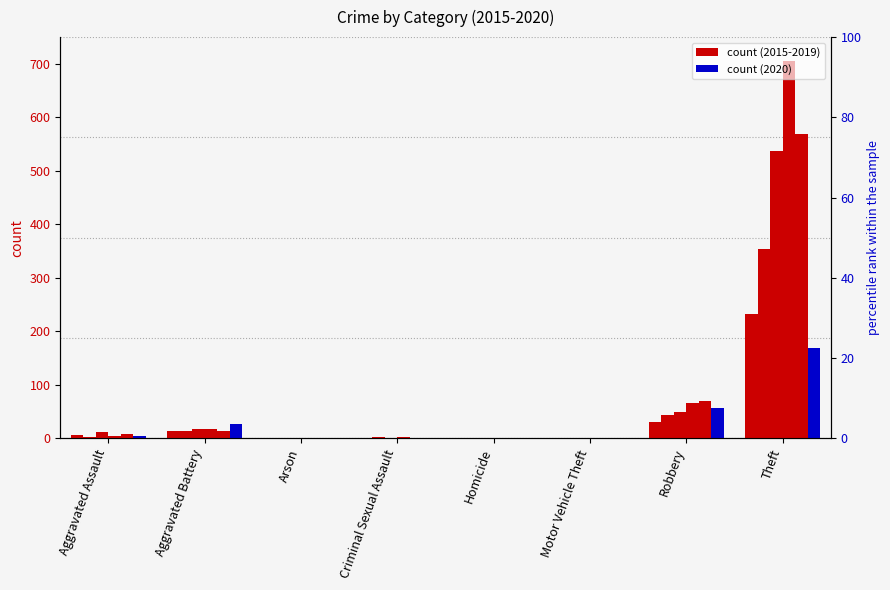

What is the difference between the second highest and minimum values in the 2017 series?

49